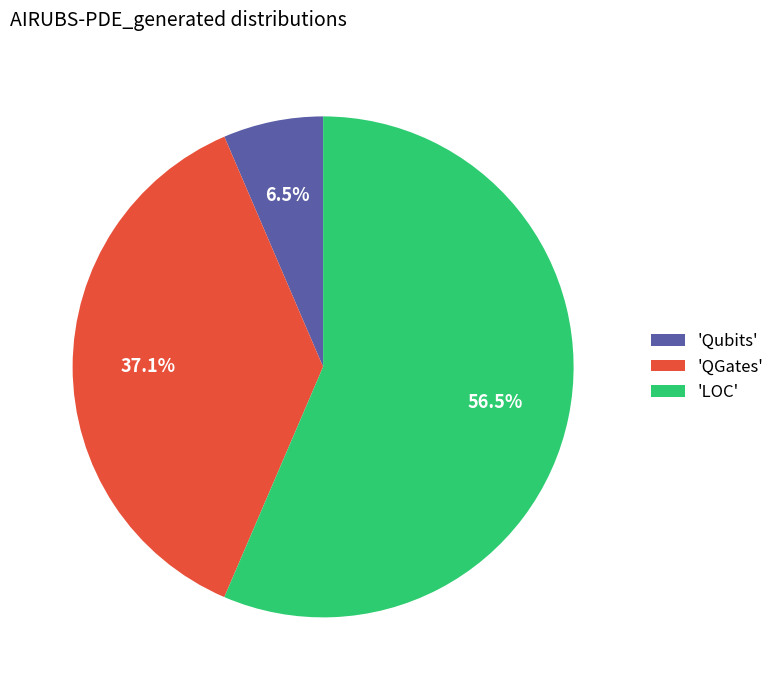

Which slice is the smallest?

'Qubits'